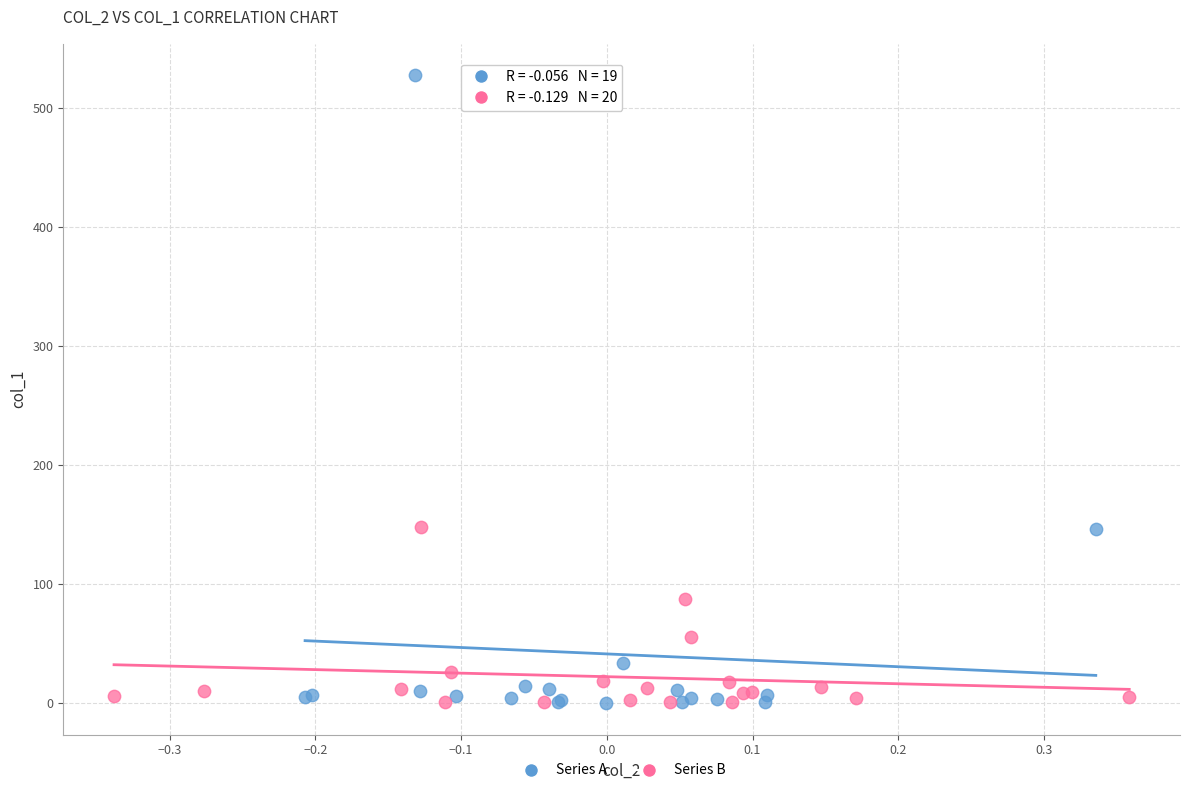

Which series has the widest spread of Y values?

Series A